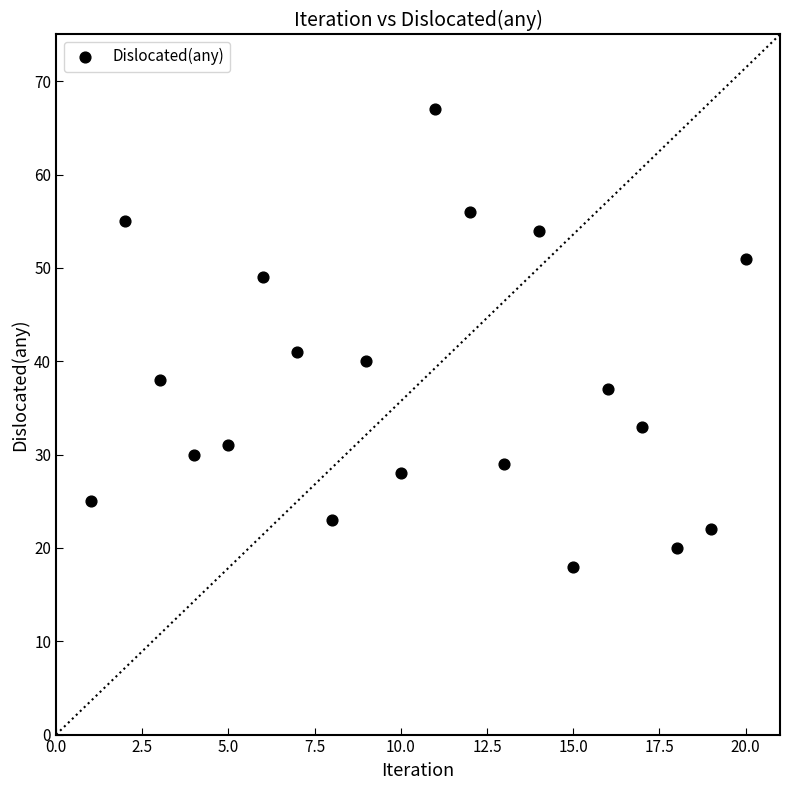

What is the range of X values (max minus min)?

19